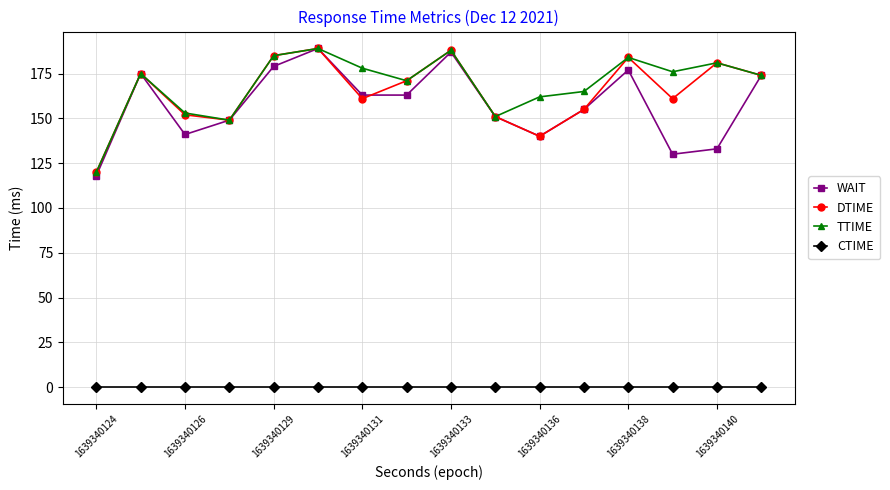

Reading left to right, list all the values displayed in this chart.

WAIT: 118	175	141	149	179	189	163	163	187	151	140	155	177	130	133	174
DTIME: 120	175	152	149	185	189	161	171	188	151	140	155	184	161	181	174
TTIME: 120	175	153	149	185	189	178	171	188	151	162	165	184	176	181	174
CTIME: 0	0	0	0	0	0	0	0	0	0	0	0	0	0	0	0